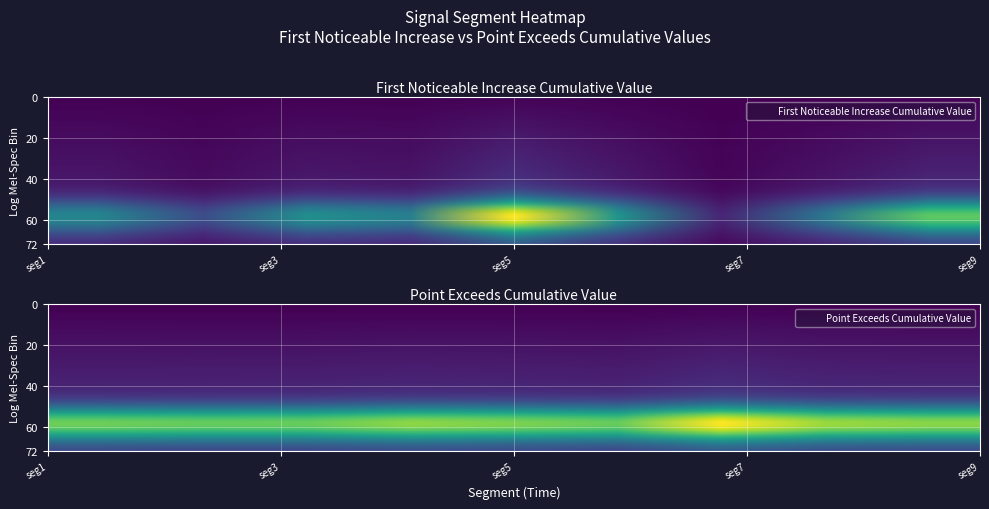

Rank the series by their maximum value, from highest to lowest.

point_exceeds_cumulative_value, first_noticeable_increase_cumulative_value